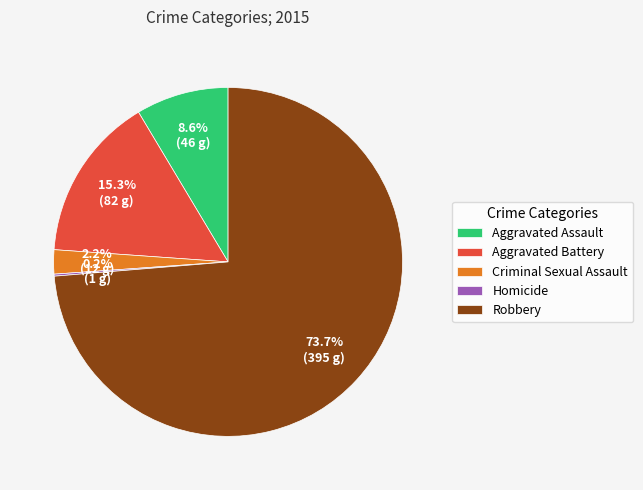

Which slice represents more than half of the pie?

Robbery